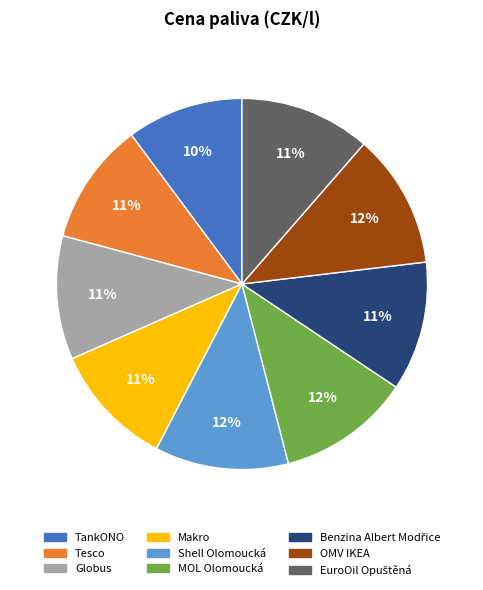

To the nearest percent, what is the difference between the OMV IKEA and TankONO slice percentages?

2%